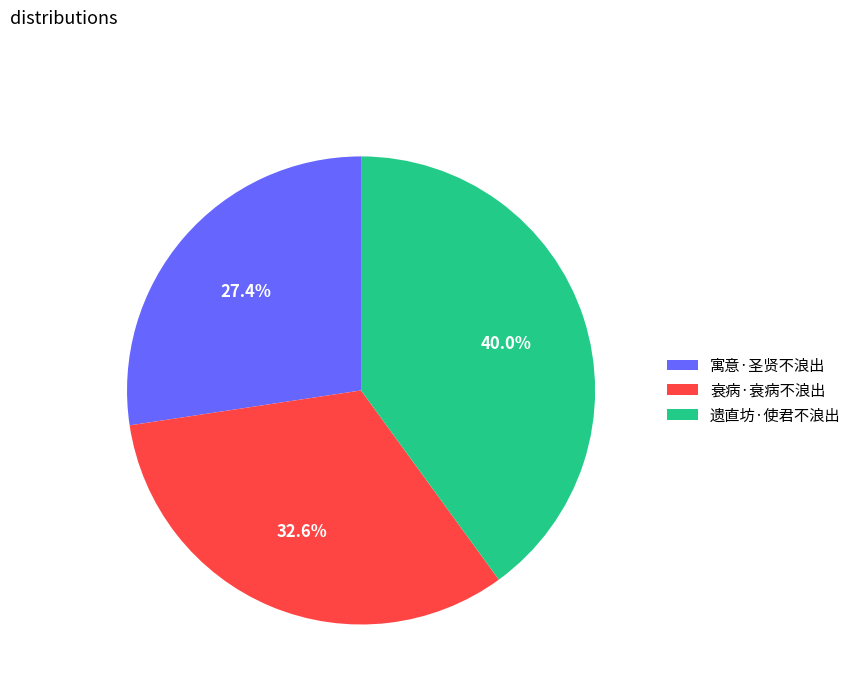

Which category has the biggest portion of the pie?

遗直坊·使君不浪出